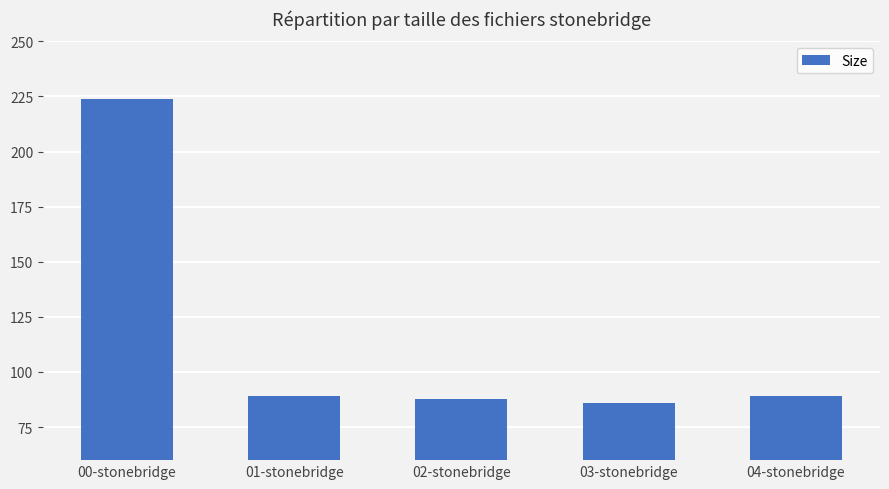

What is the label of the 3rd bar from the left?

02-stonebridge